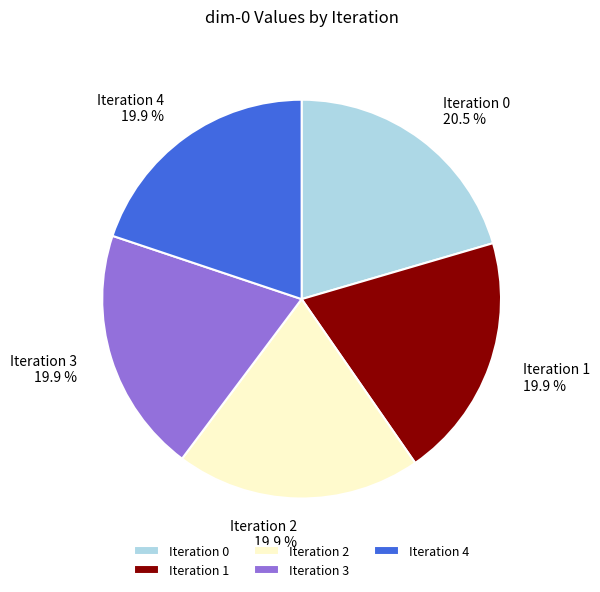

How much of the chart is everything except Iteration 0?

79.5%